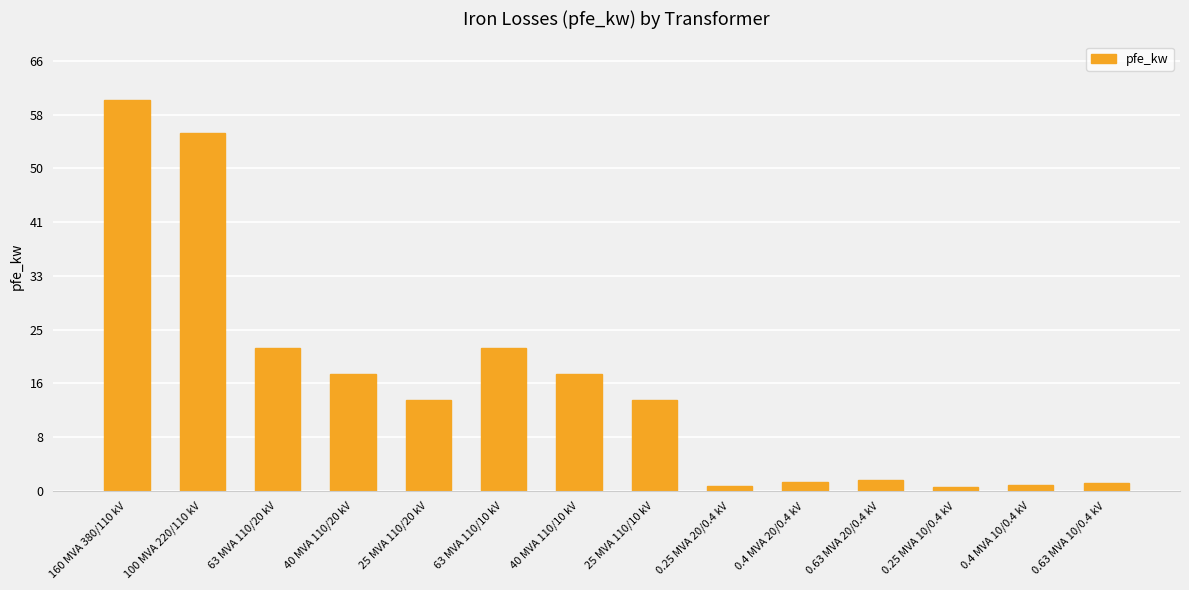

What is the value of the 1st bar from the left?

60.0